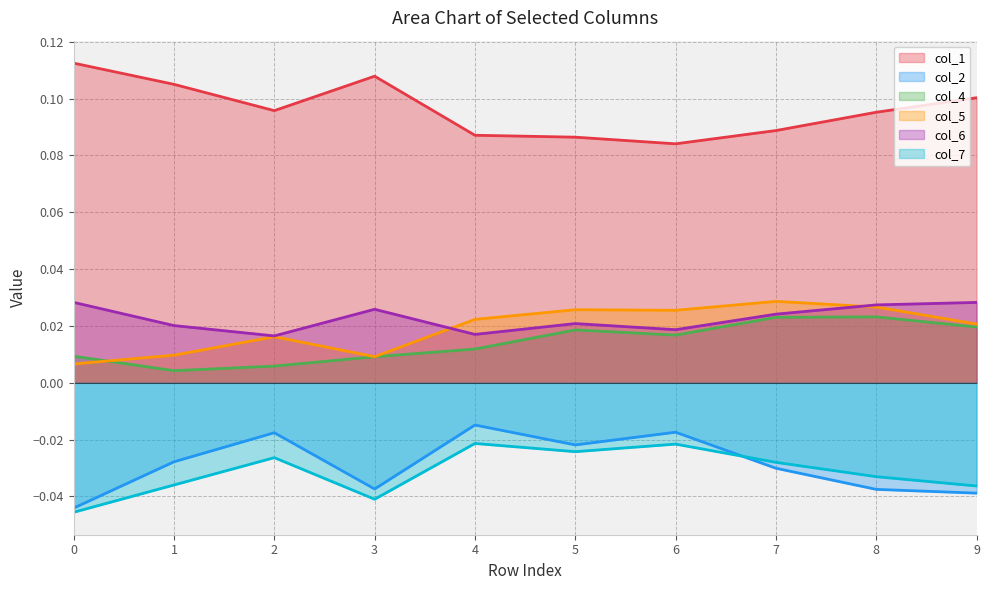

True or false: col_5 has more than 1 points higher than both neighbors.

True